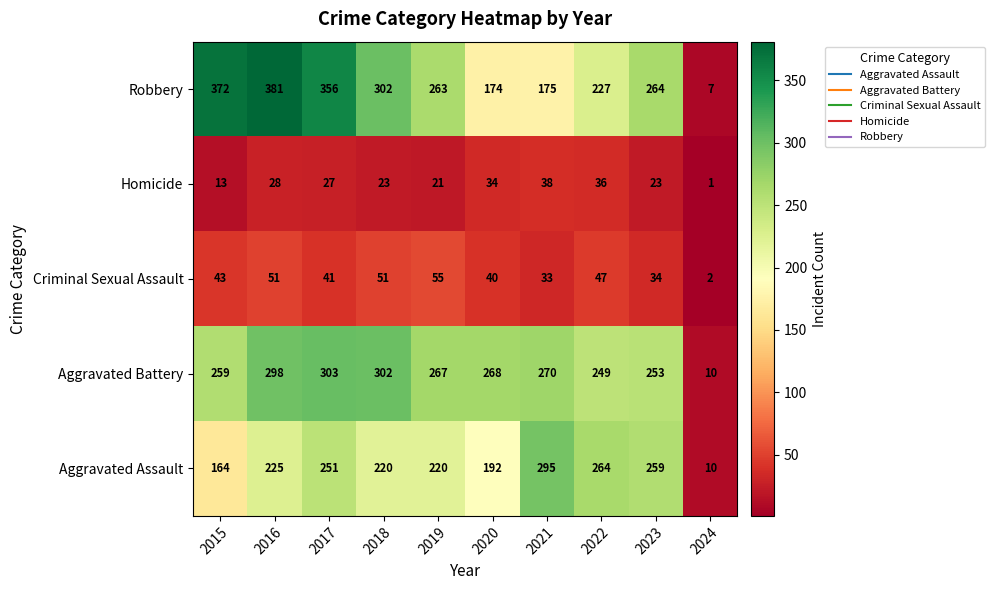

Is it true that Criminal Sexual Assault equals 51 at 2018?

True